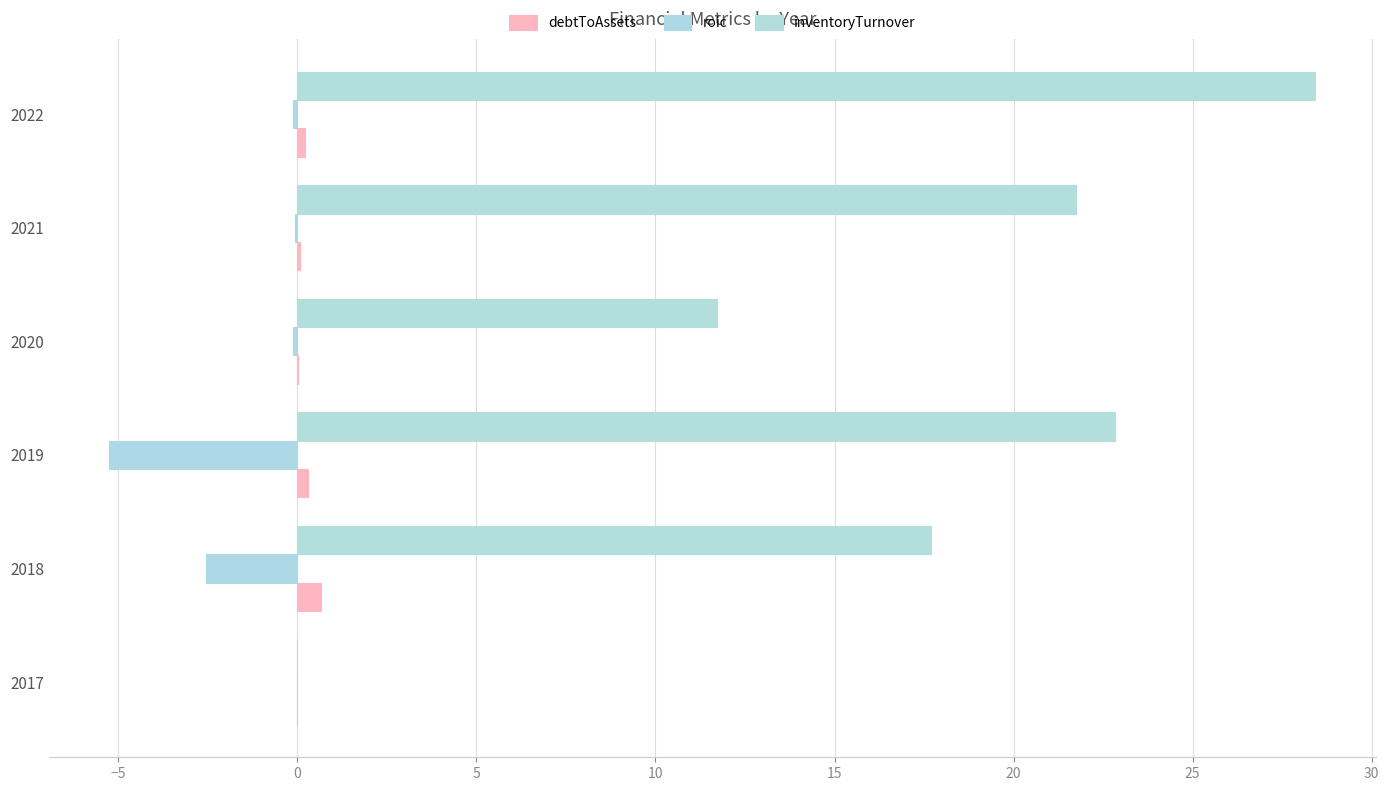

Count the number of data series in this chart.

3